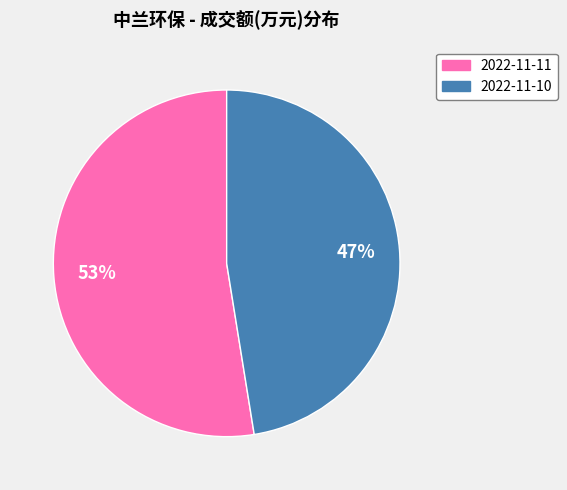

Does any single category account for the majority?

Yes